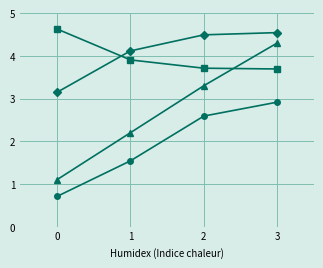

What is the spread (max minus min) of values at 1?

2.6